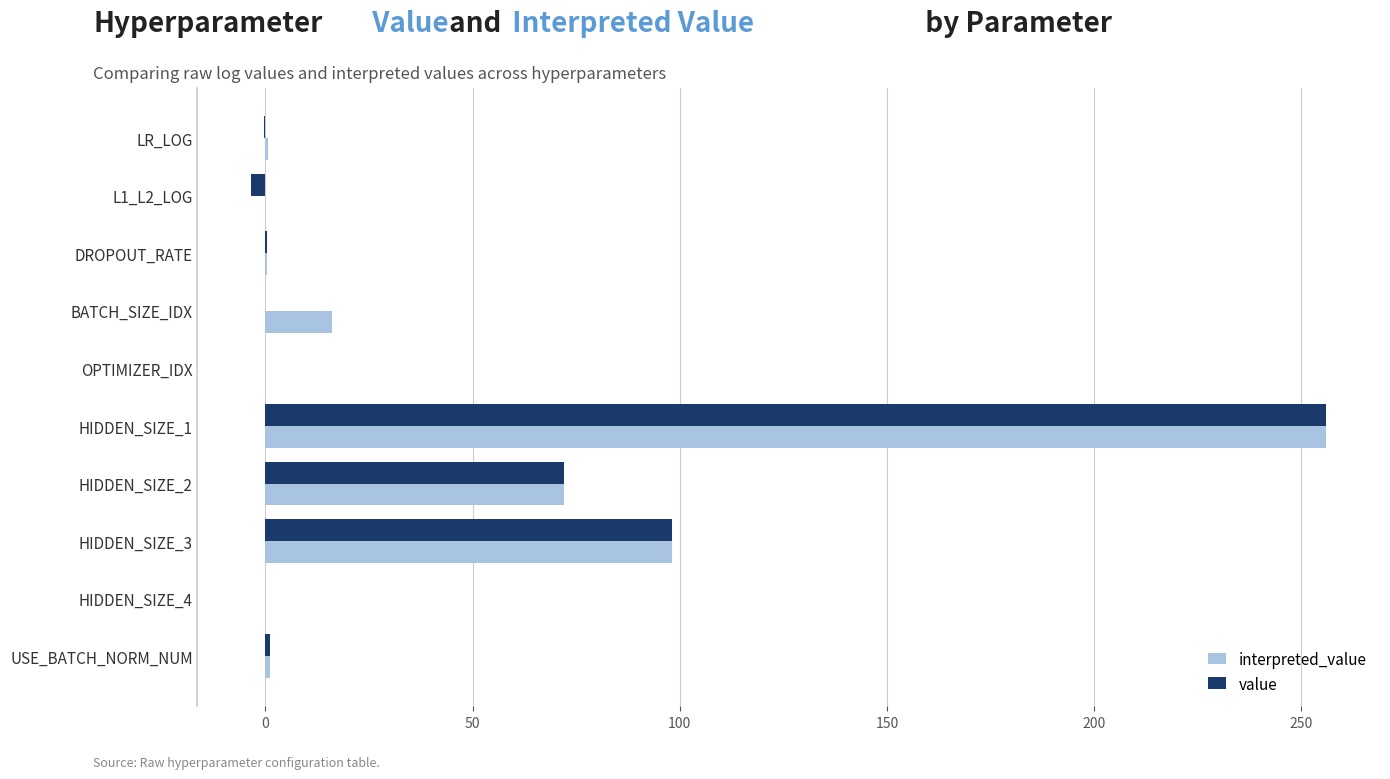

What is the highest value of the value series?

256.0